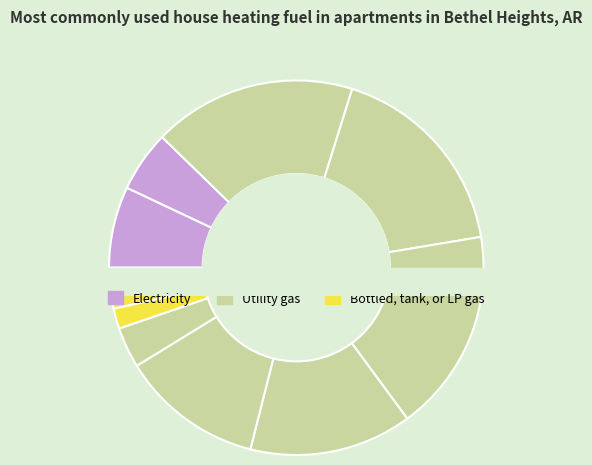

Between 1 and 3, which is larger?

3